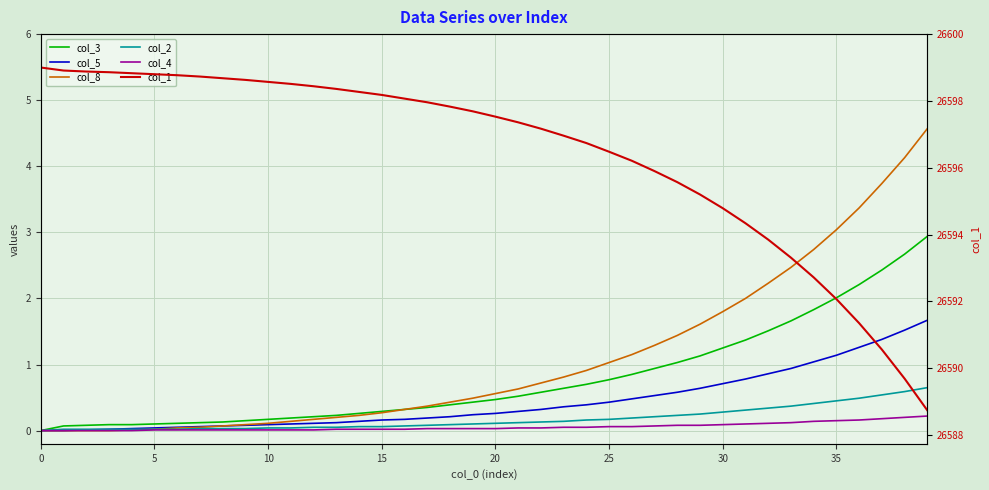

True or false: col_1 has more than 1 interior local peaks.

False